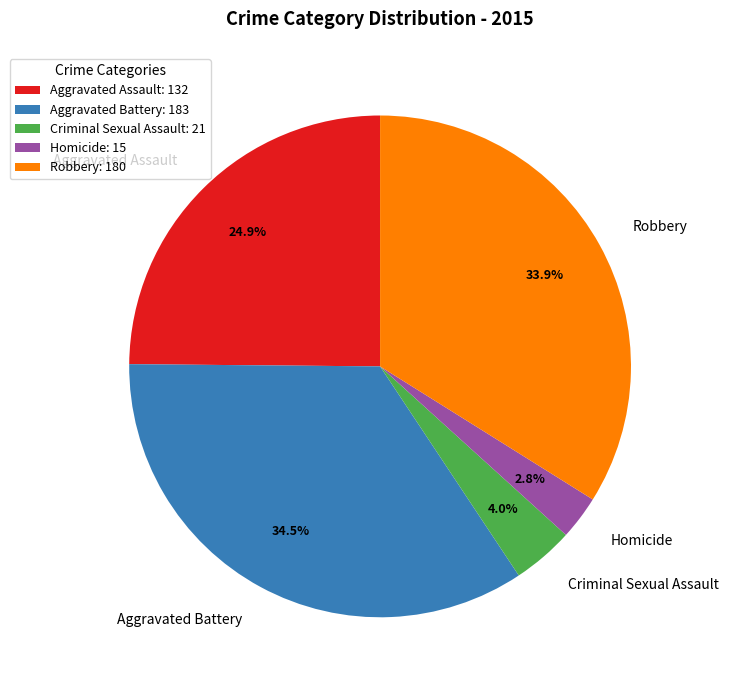

What is the smallest slice in the pie chart?

Homicide